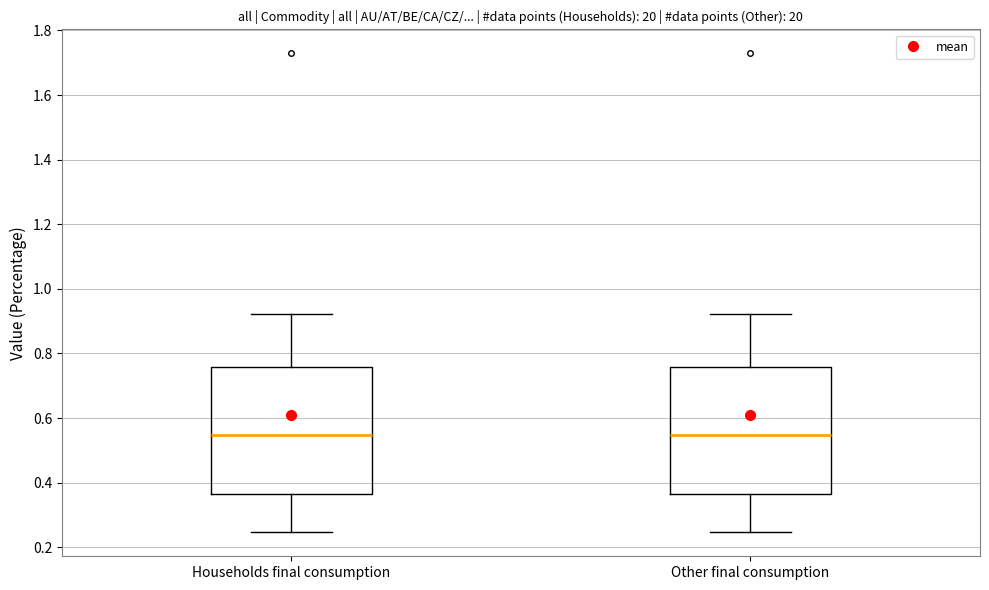

Reading left to right, read every box against the y-axis: the position of its median line, the range the box covers, and the ends of its whiskers. The values are not printed on the chart, so give them approximately, as read against the axis.

Households final consumption: median 0.54, box 0.36 to 0.76, whiskers 0.24 to 0.92
Other final consumption: median 0.54, box 0.36 to 0.76, whiskers 0.24 to 0.92